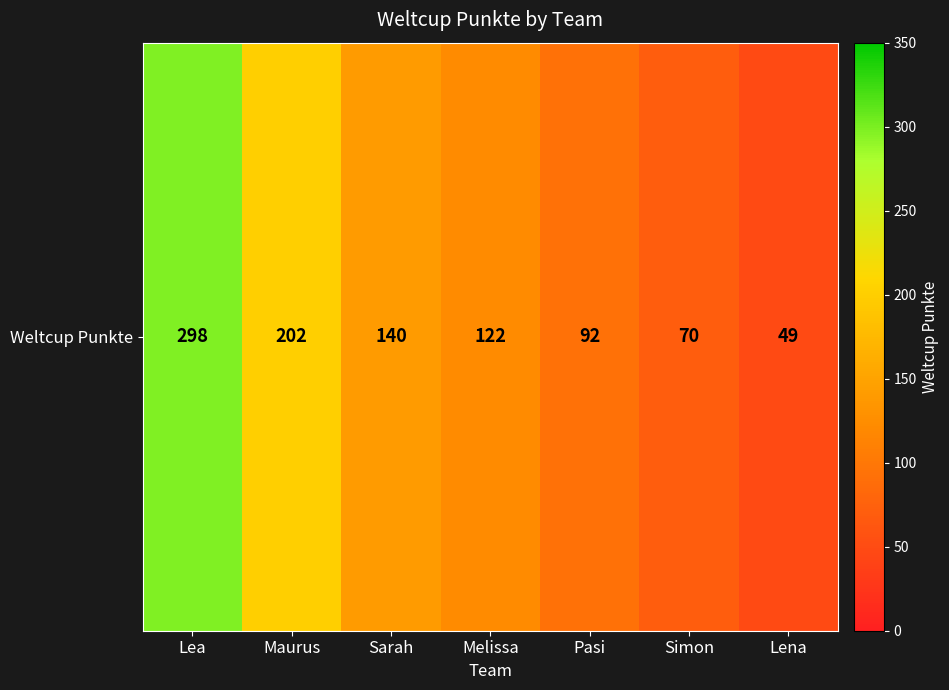

How many data points are less than 122?

3